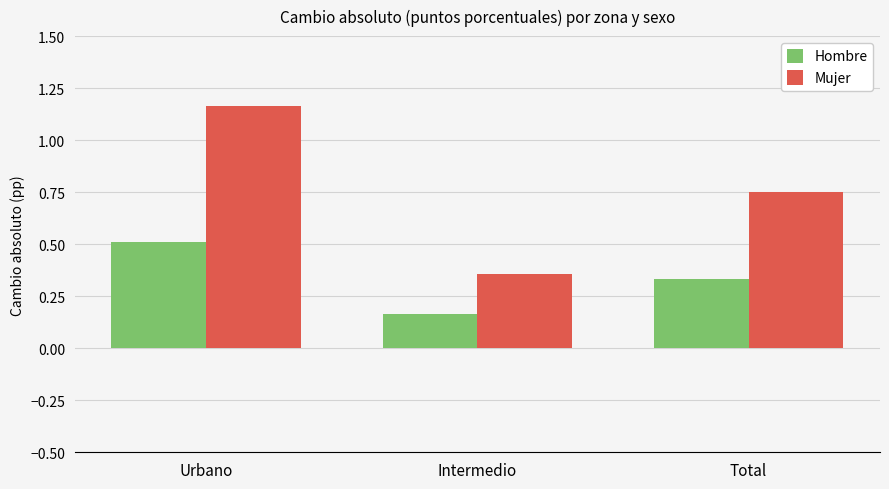

What is the total value across all series at Intermedio?

0.5